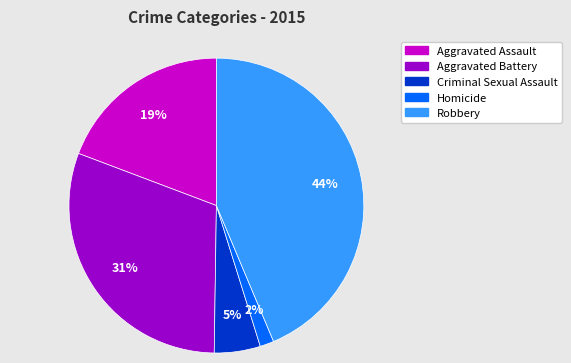

What is the smallest slice in the pie chart?

Homicide